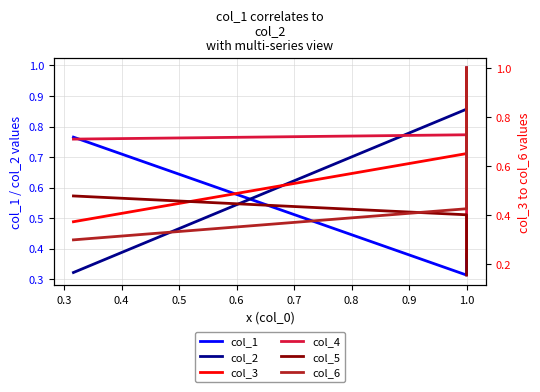

Which series has the largest range (max minus min)?

col_6